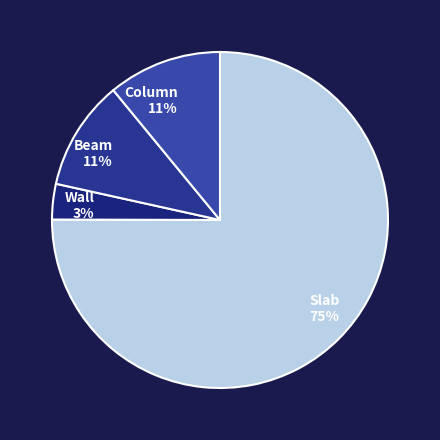

Which category has the smallest portion of the pie?

Wall